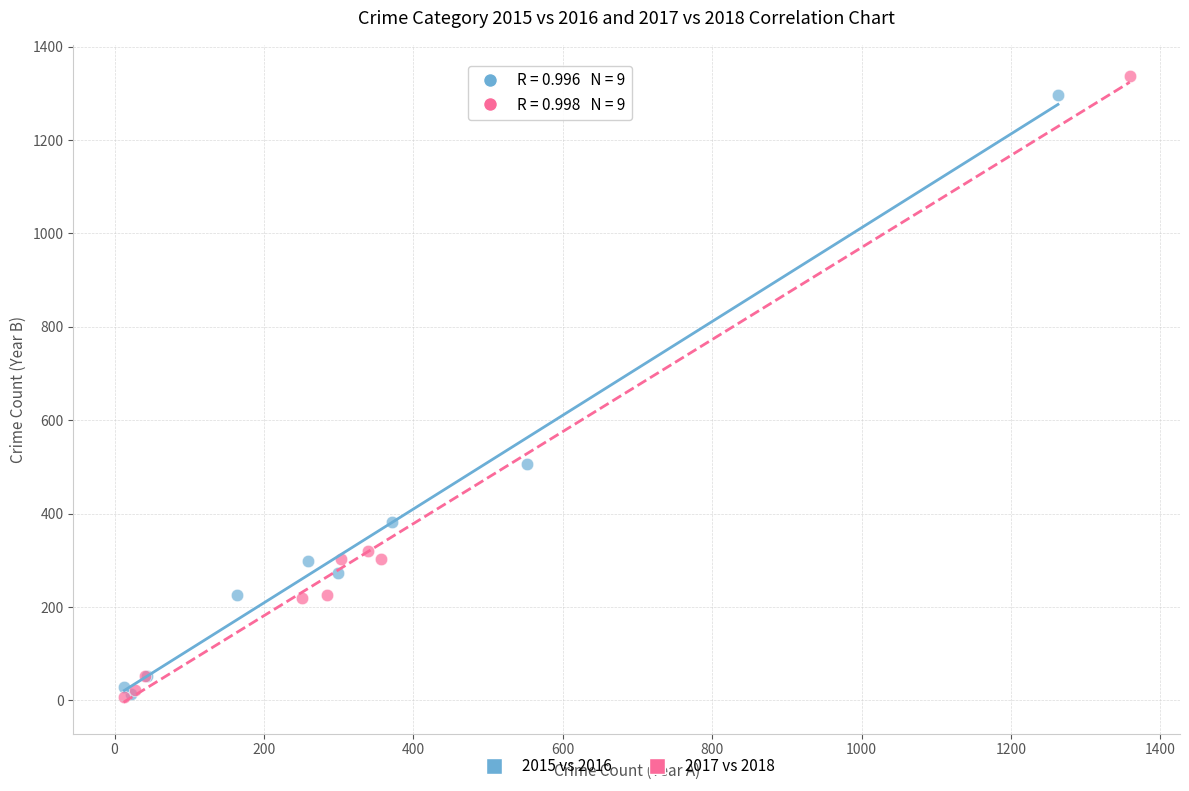

Which series has the largest Y range (max minus min)?

2017 vs 2018